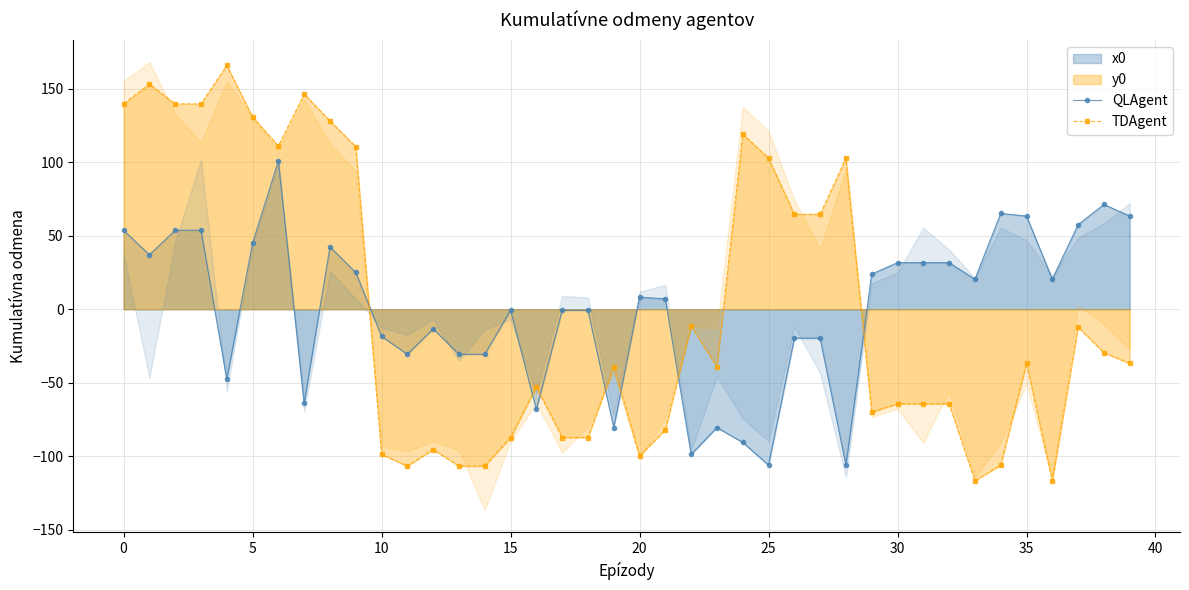

How many intersections are there between TDAgent and QLAgent?

7